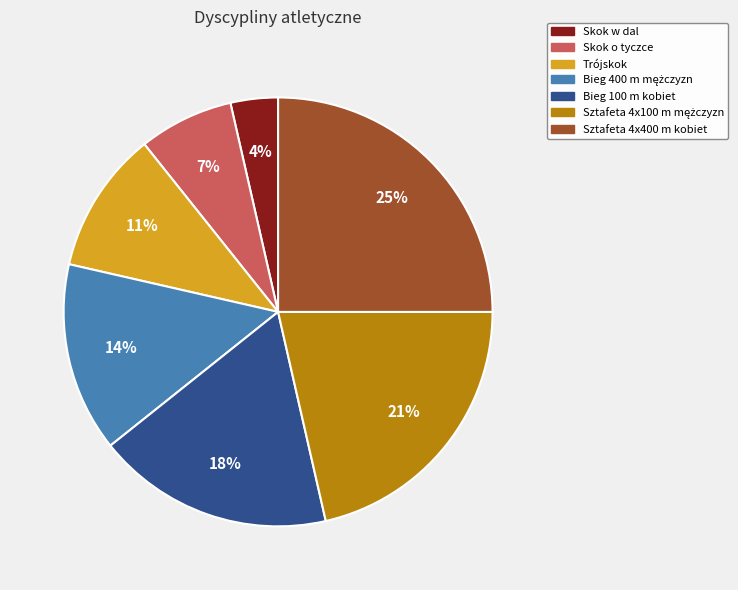

To the nearest percent, what portion does Trójskok represent?

11%